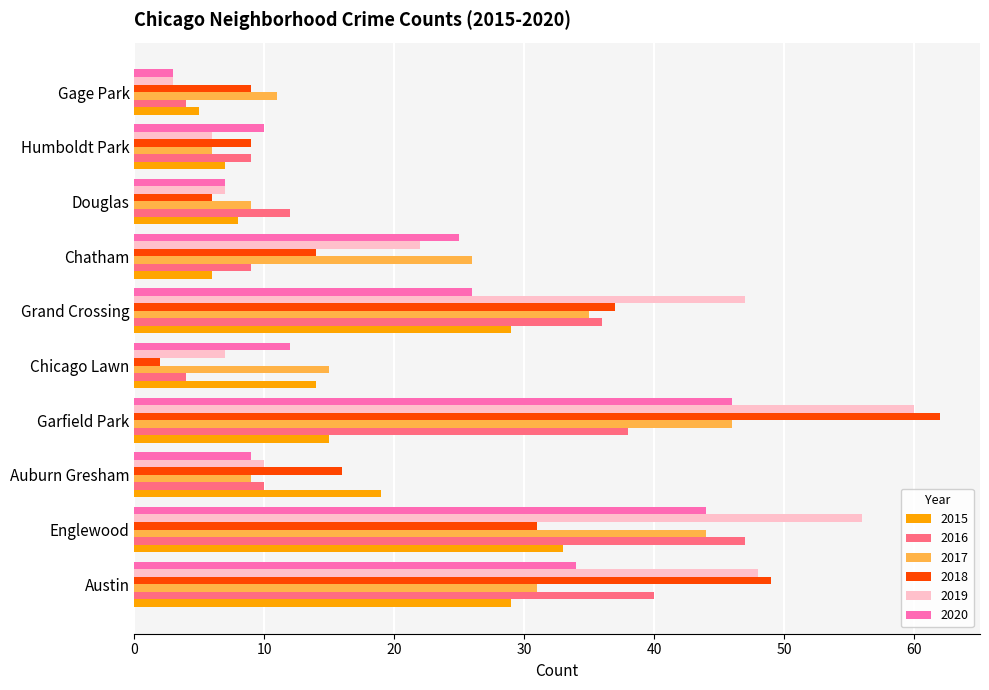

How many values in the 2017 series are below 26?

5